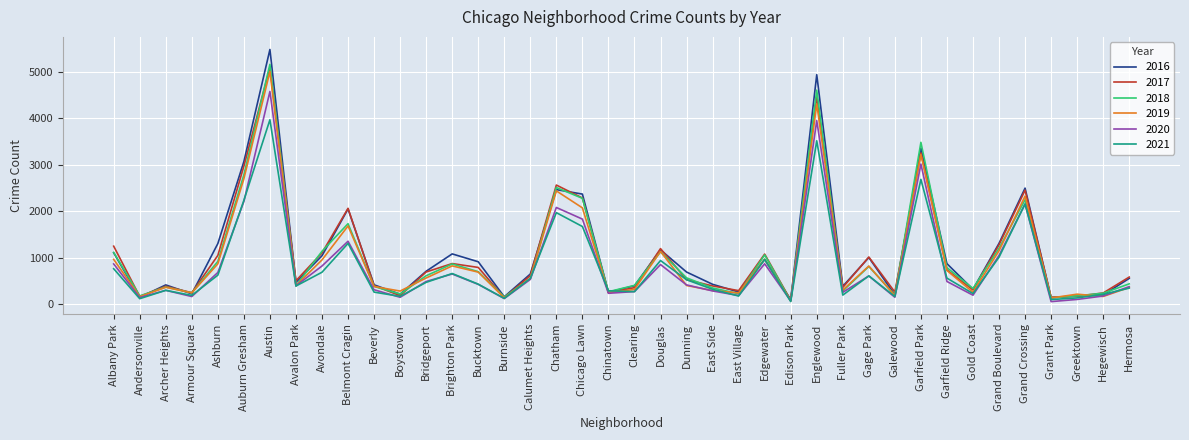

What is the difference between the second highest and second lowest values in the 2020 series?

3877